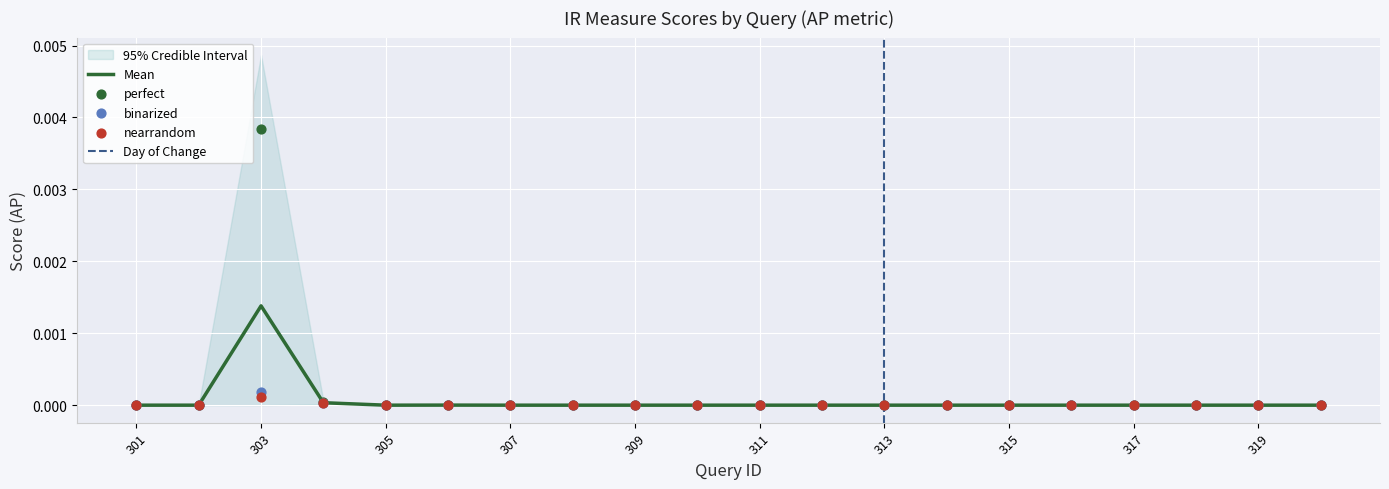

Which series reaches the maximum Y coordinate?

perfect